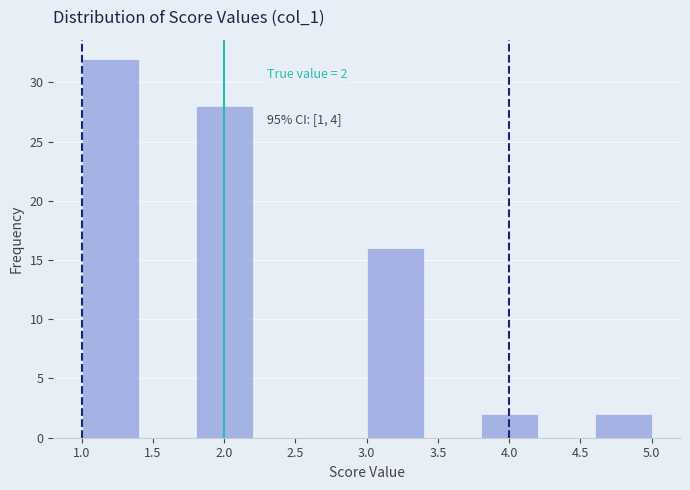

Which range on the x-axis has the tallest bar?

1.0 to 1.4